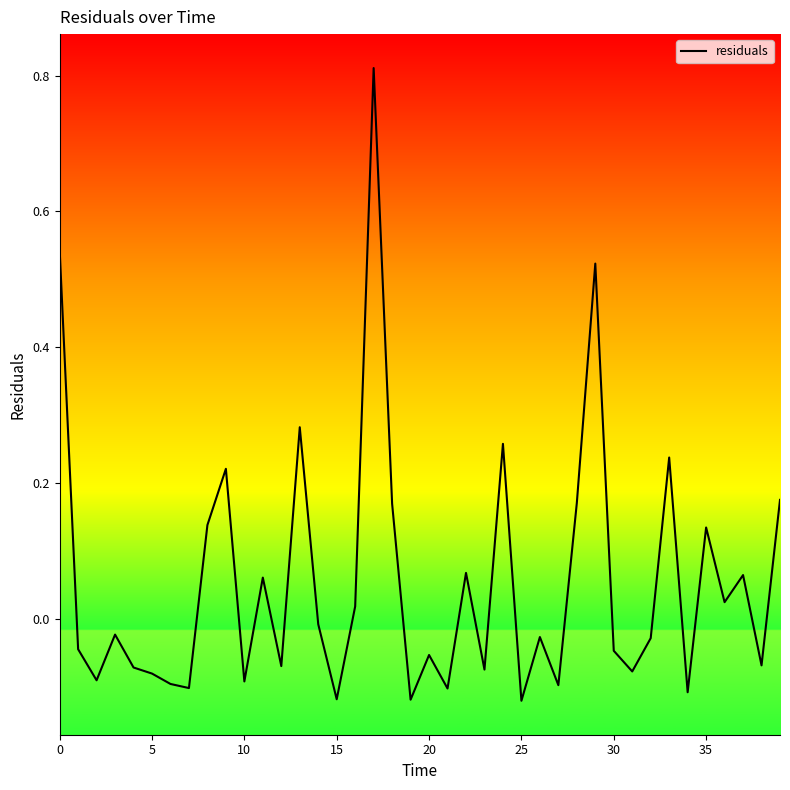

What is the average value?

0.1